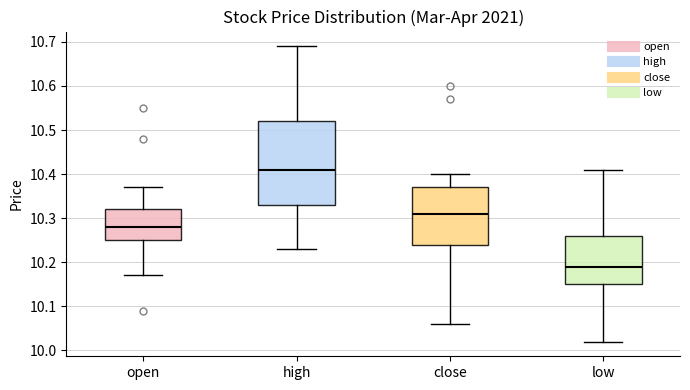

Comparing the boxes themselves (not the whiskers), which one is the tallest?

high